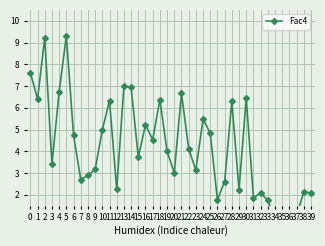

Approximately how many times larger is the value at 7 compared to 9?

0.9